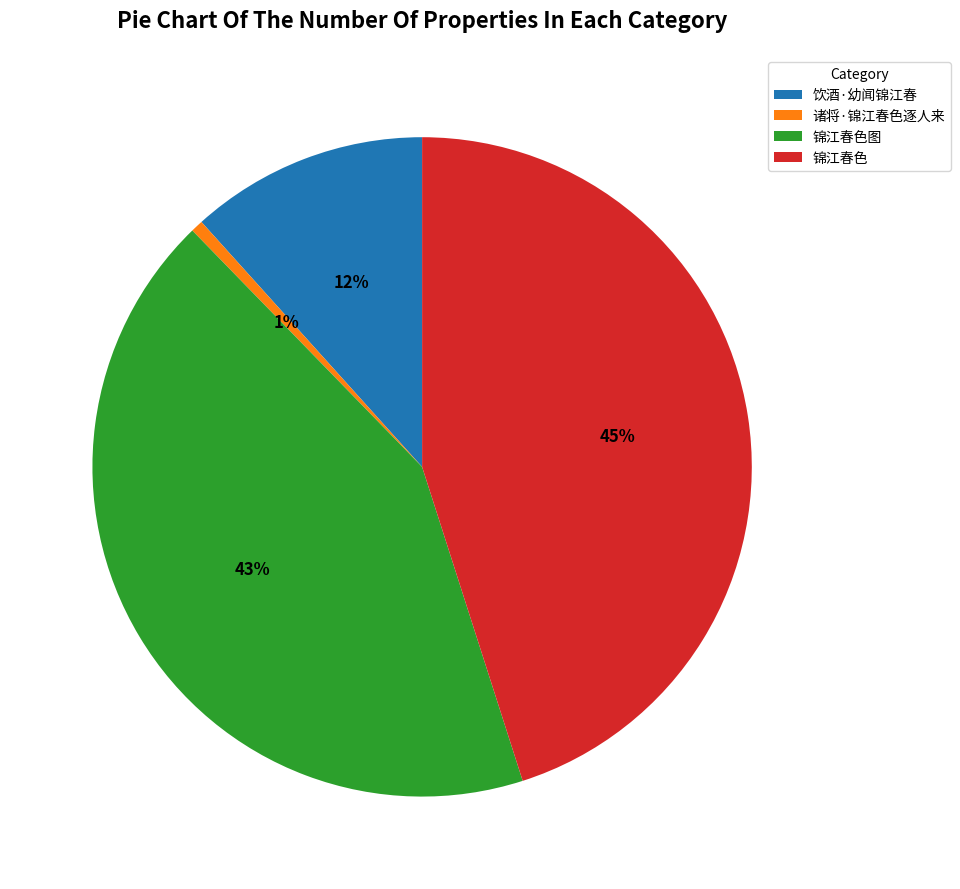

To the nearest percent, what is the difference between the 诸将·锦江春色逐人来 and 锦江春色图 slice percentages?

42%